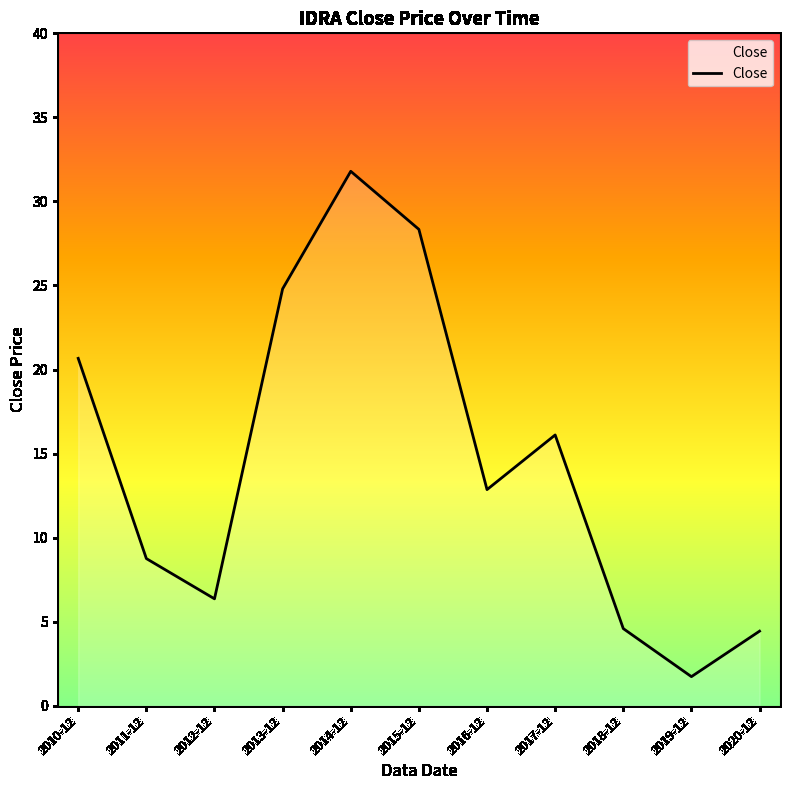

At which label does the data first exceed 12?

2010-12